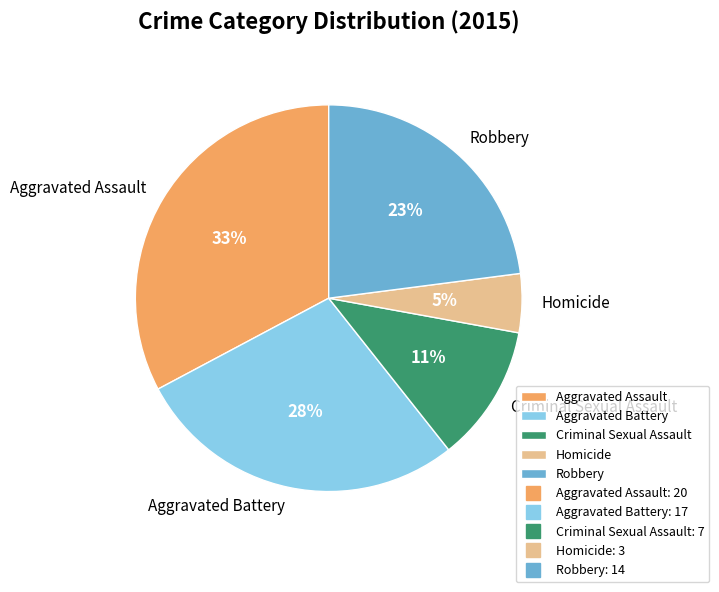

Combined, do Robbery and Criminal Sexual Assault account for over 50%?

No